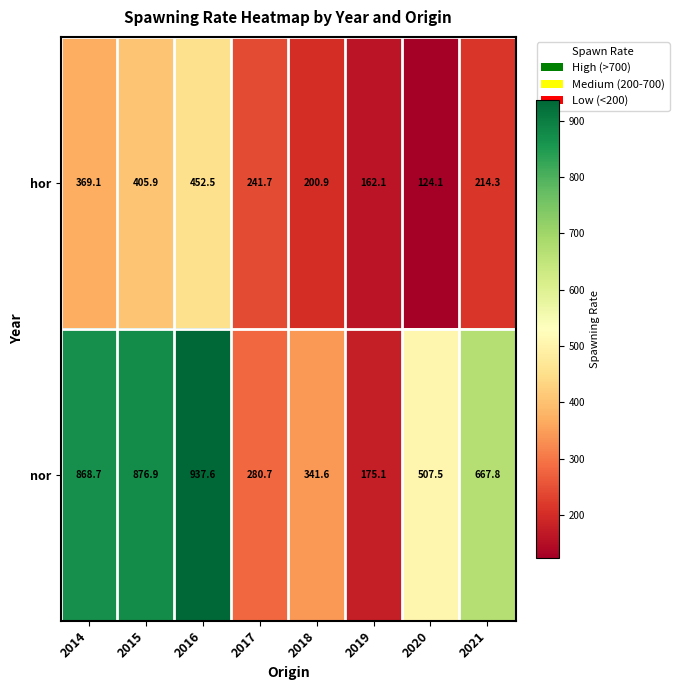

Reading right to left, extract all data points from this chart.

hor: 214.3	124.1	162.1	200.9	241.7	452.5	405.9	369.1
nor: 667.8	507.5	175.1	341.6	280.7	937.6	876.9	868.7